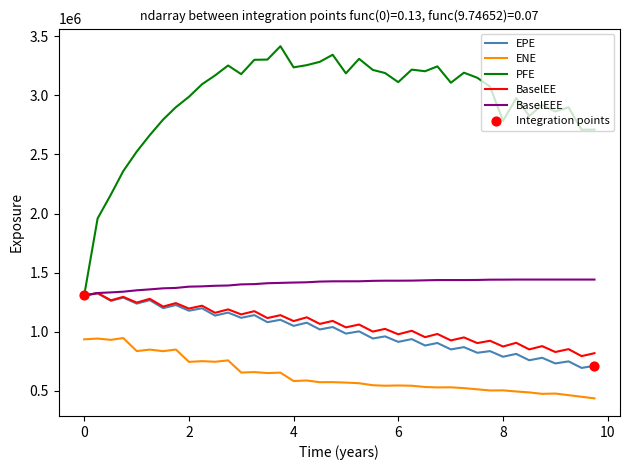

Which series has the widest spread of values?

PFE